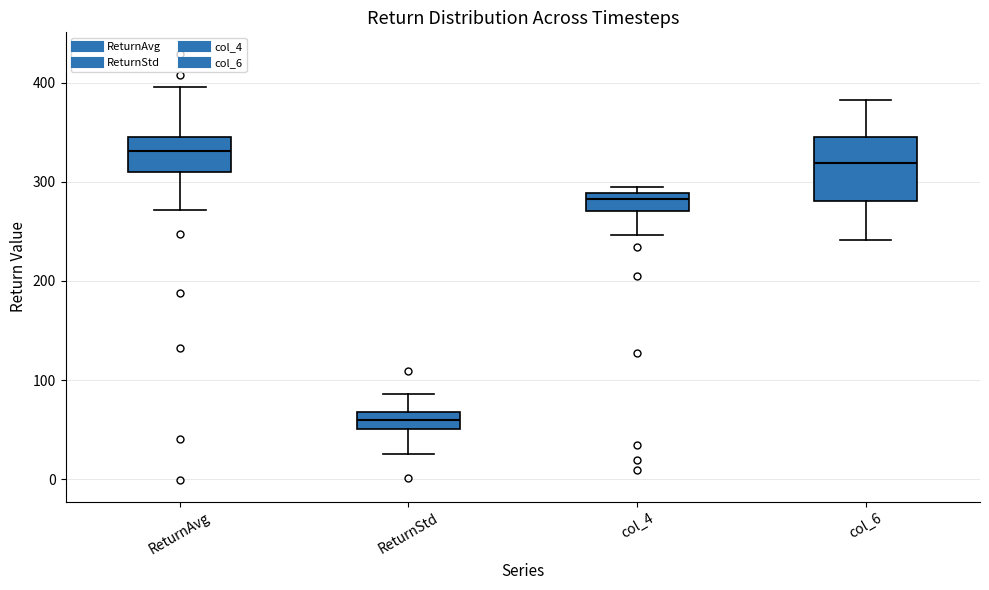

Reading left to right, read every box against the y-axis: the position of its median line, the range the box covers, and the ends of its whiskers. The values are not printed on the chart, so give them approximately, as read against the axis.

ReturnAvg: median 330, box 310 to 340, whiskers 270 to 400
ReturnStd: median 60, box 50 to 70, whiskers 30 to 90
col_4: median 280, box 270 to 290, whiskers 250 to 290 (just above the box's upper edge)
col_6: median 320, box 280 to 350, whiskers 240 to 380